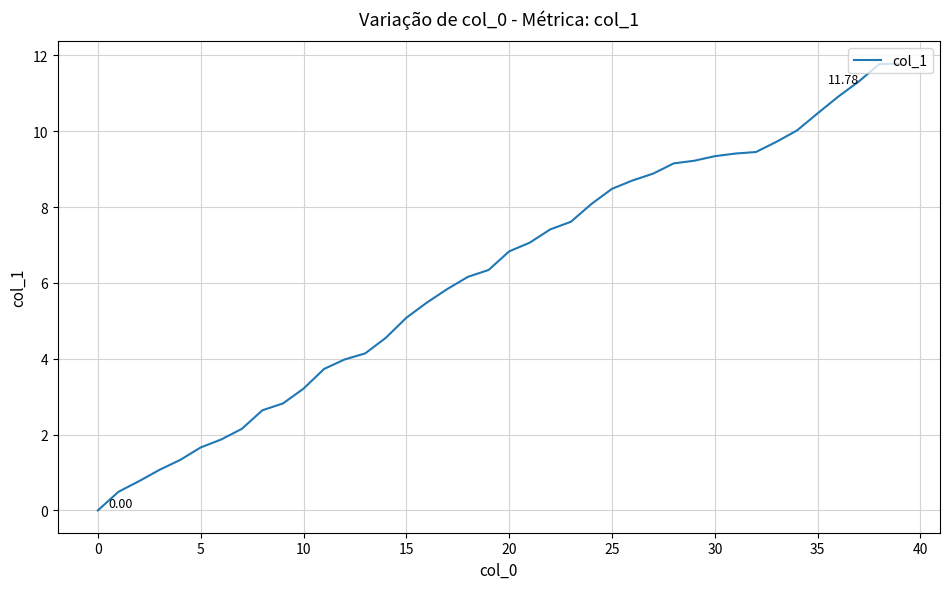

Where is the data nearest to the value 5?

15